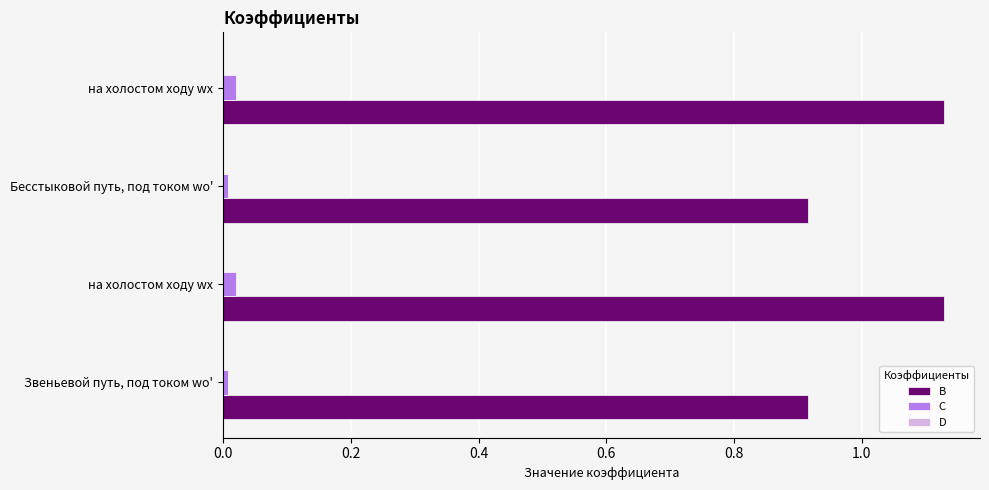

Count the number of data series in this chart.

3